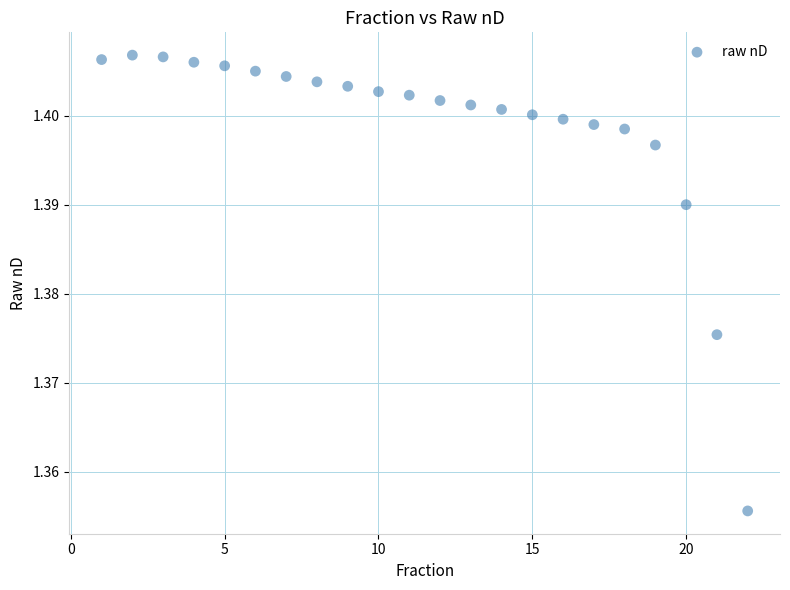

What is the range of X values (max minus min)?

21.0